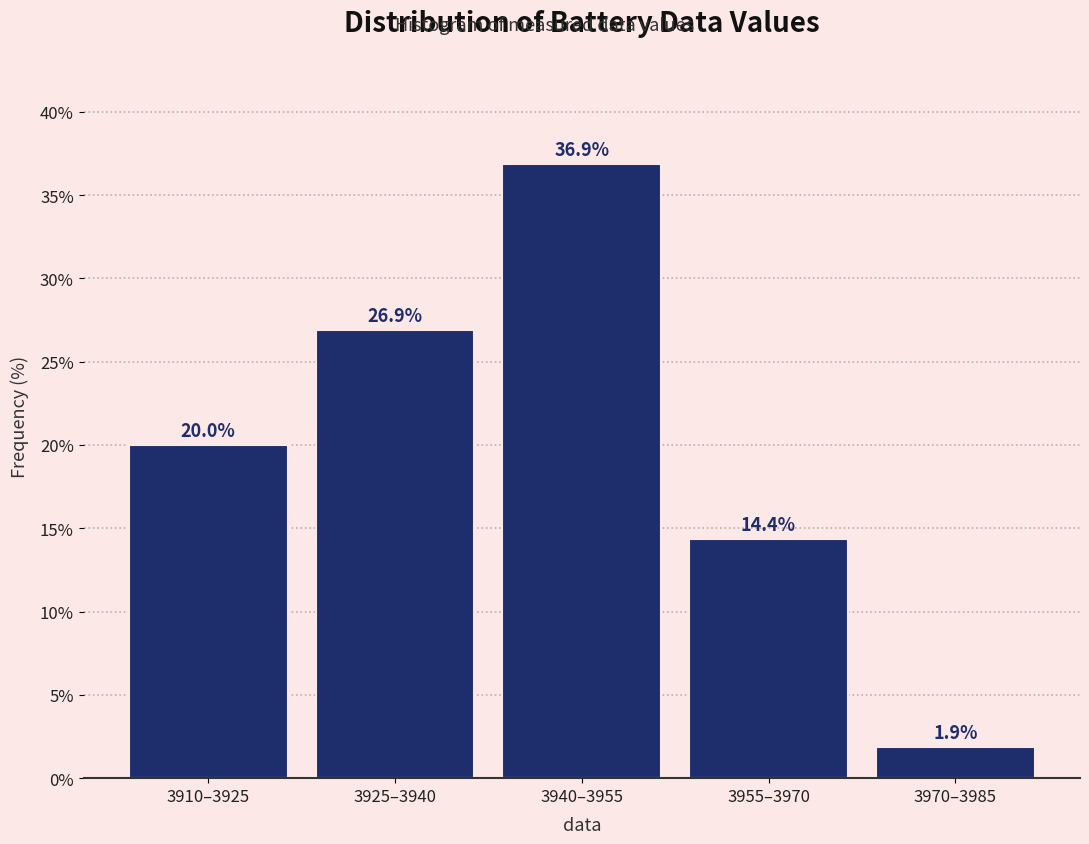

Reading left to right, list all the values displayed in this chart.

20.0	26.9	36.9	14.4	1.9